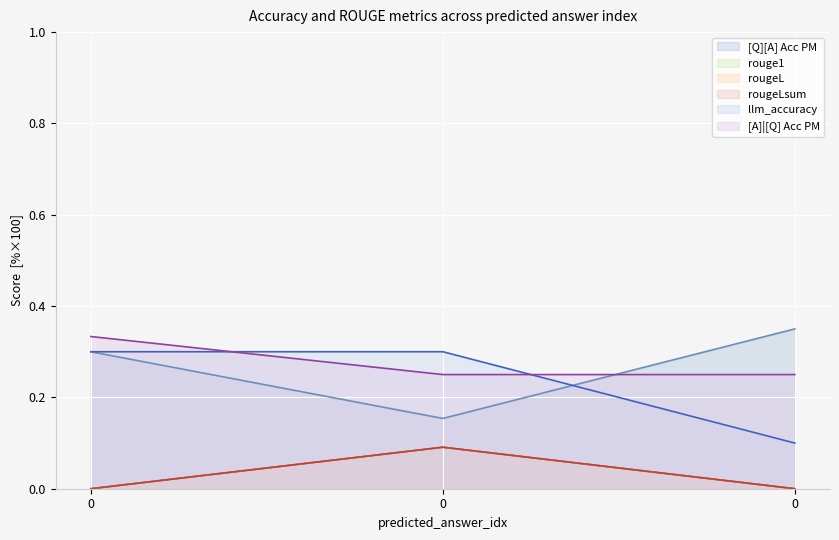

Which series has the widest spread of values?

llm_accuracy